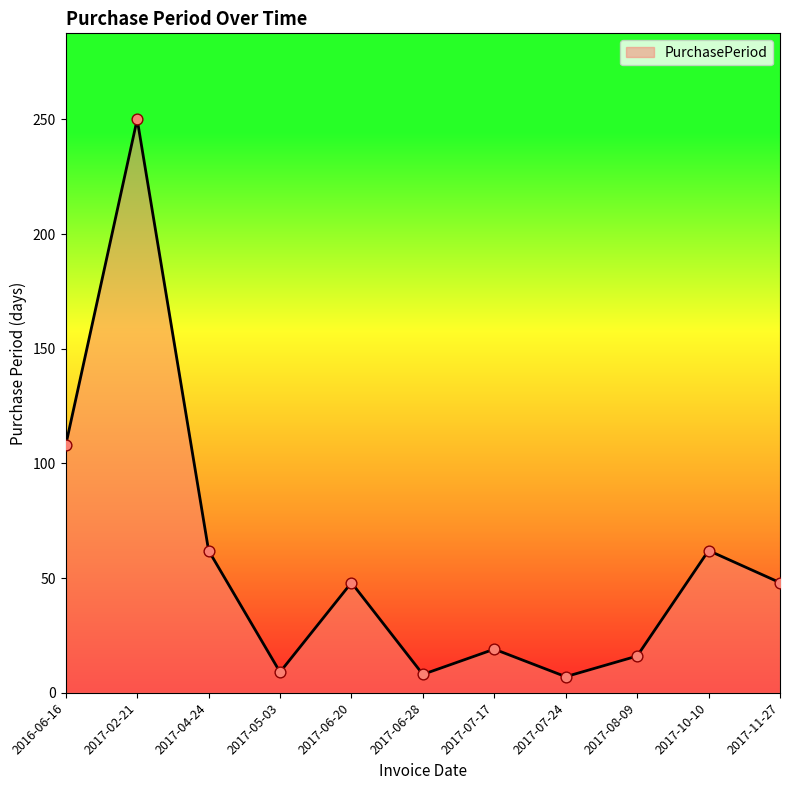

Approximately how many times larger is the value at 2017-11-27 compared to 2017-10-10?

0.8